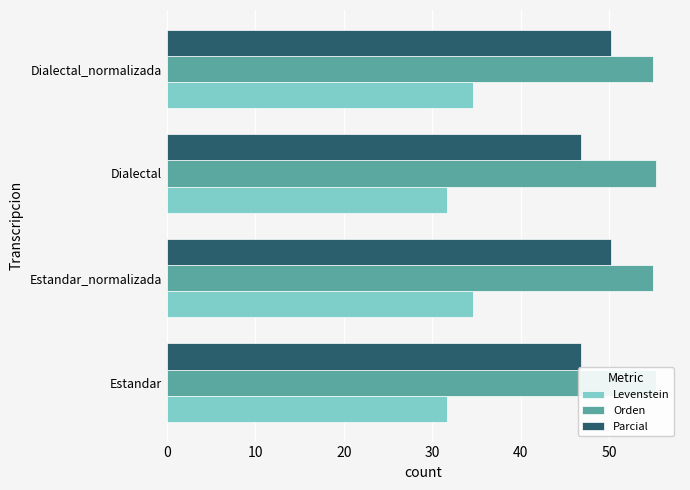

How many categories are shown in the chart?

4